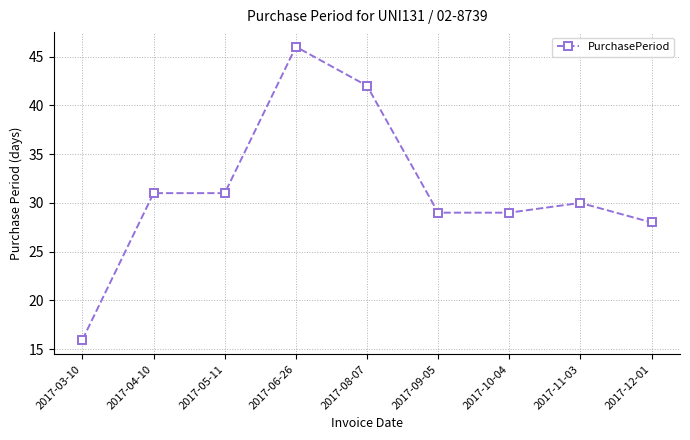

What is the label of the 7th point from the left?

2017-10-04